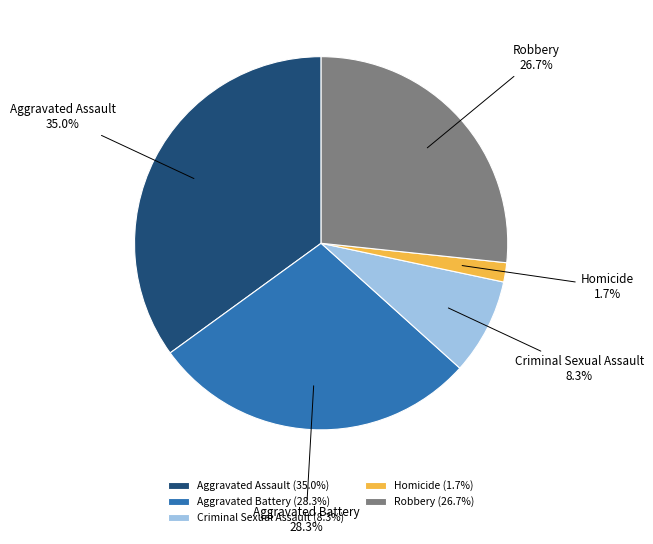

Between Aggravated Assault and Homicide, which is larger?

Aggravated Assault